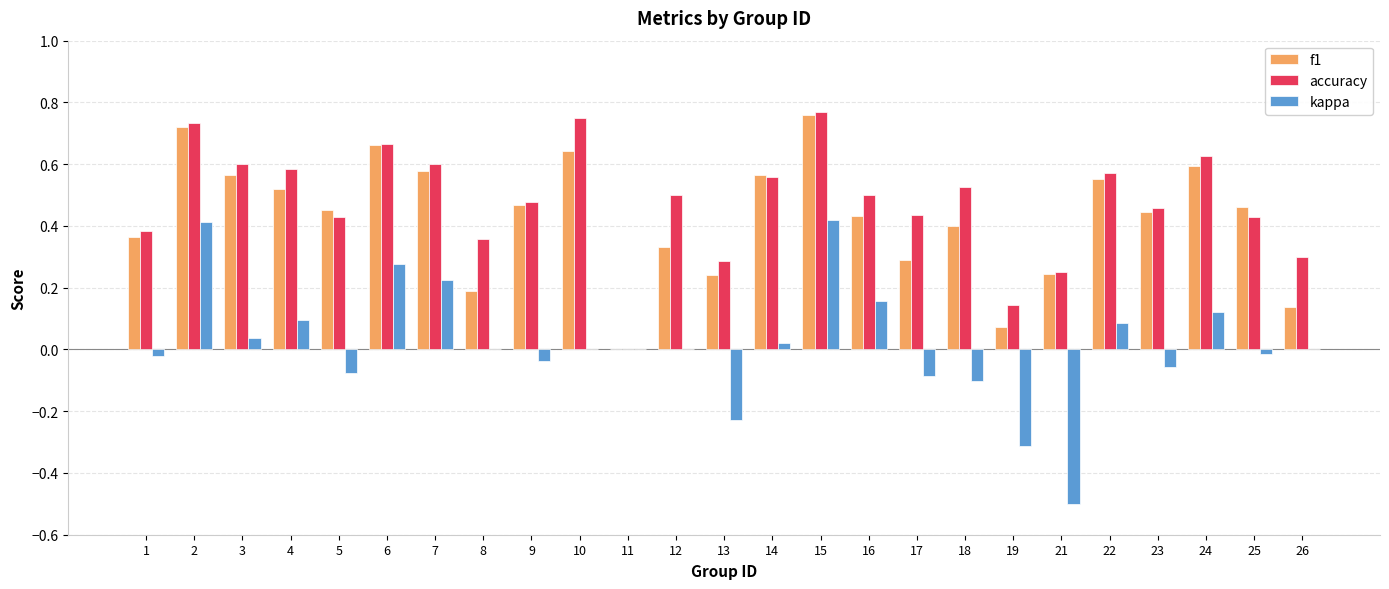

True or false: kappa has a value of 0.1 at 16.

False